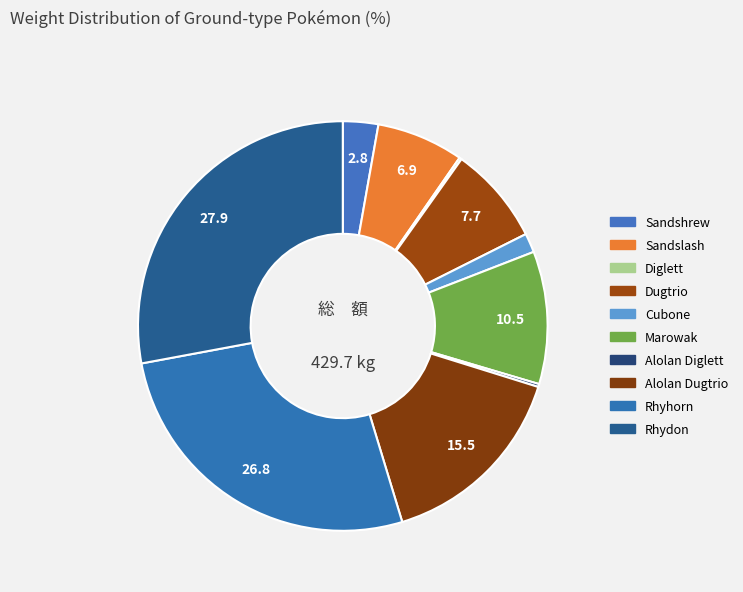

Approximately how many times larger is the value at Rhyhorn compared to Rhydon?

1.0